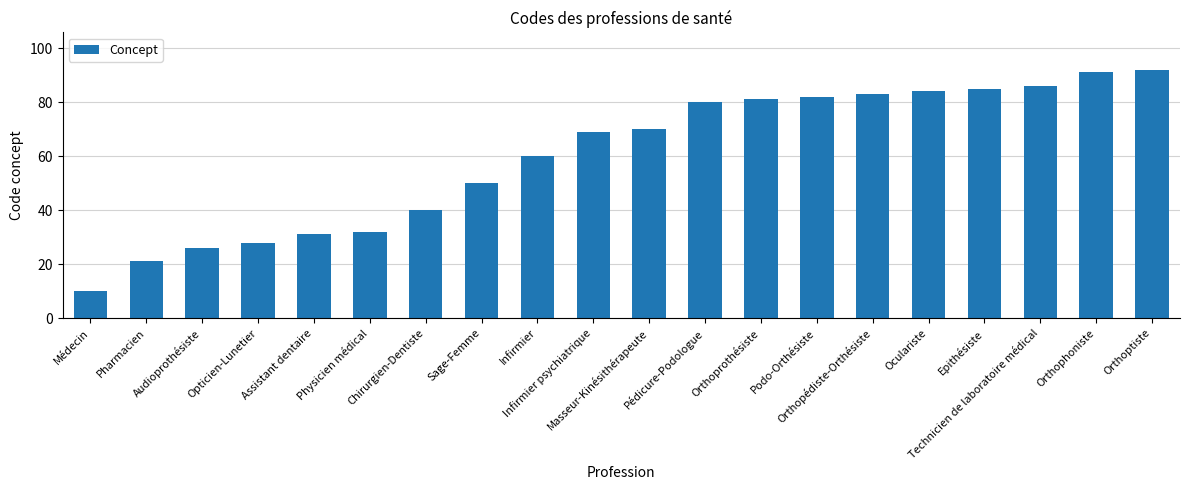

How many data points does each series have?

20